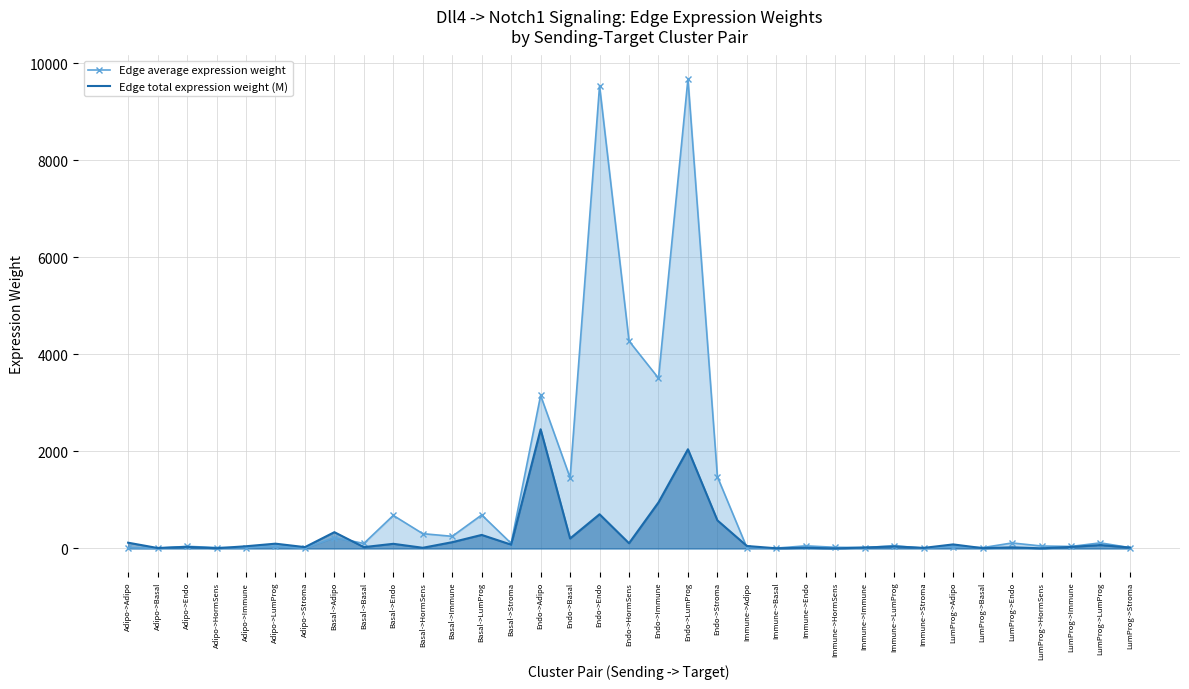

The value of Edge average expression weight at Basal->HormSens is 454.1. True or false?

False